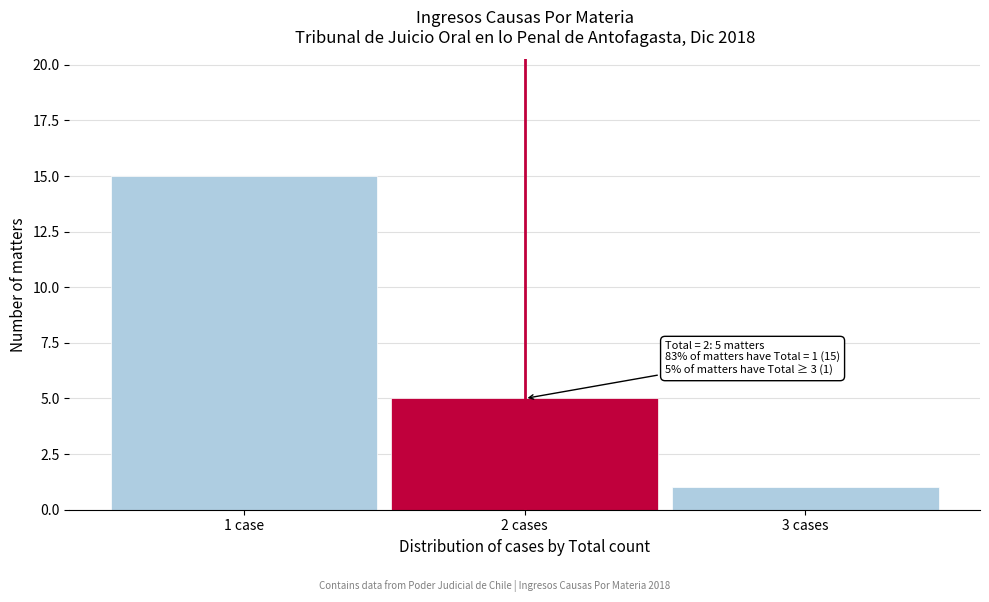

Reading right to left, extract all data points from this chart.

1	5	15